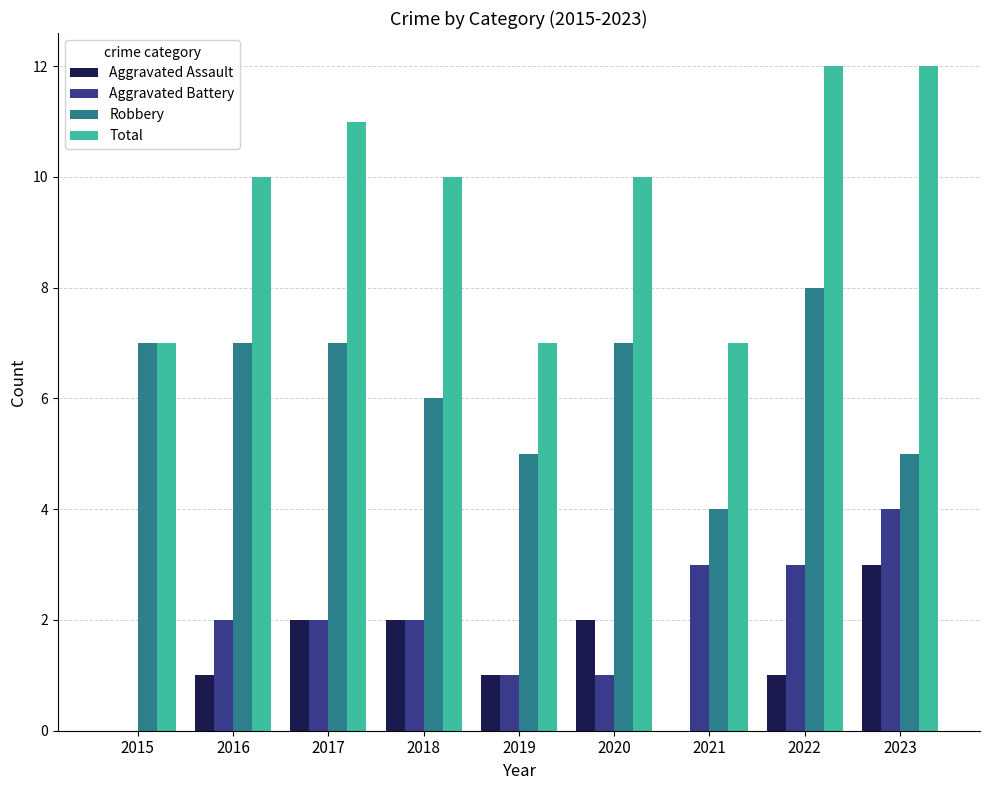

Is the value of Aggravated Battery at 2016 greater than the value of Robbery at 2018?

No